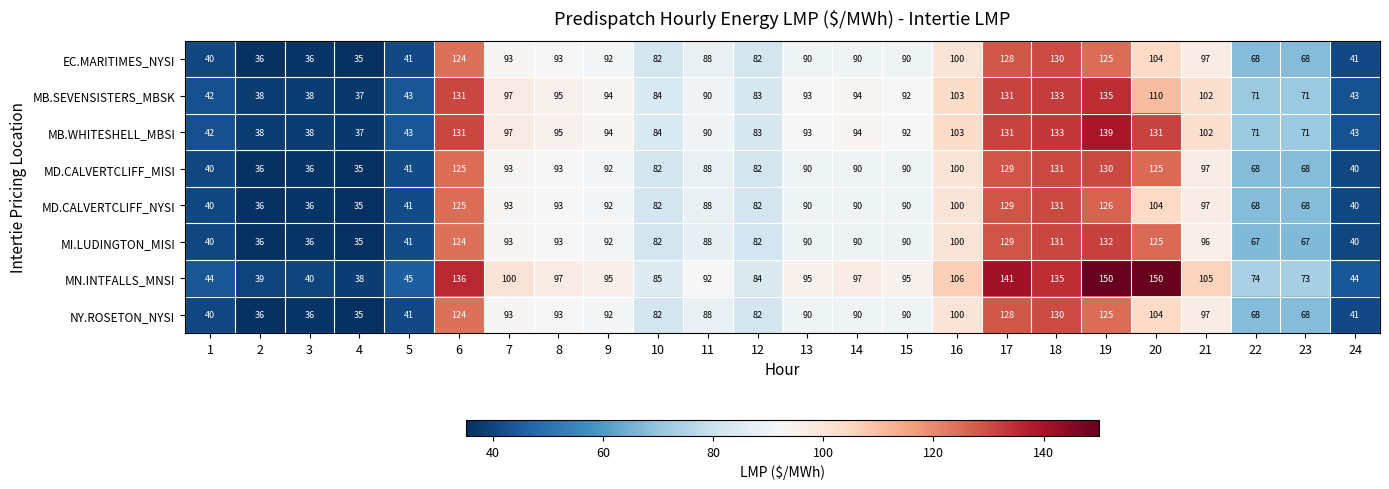

What value does the MI.LUDINGTON_MISI series have at 11?

88